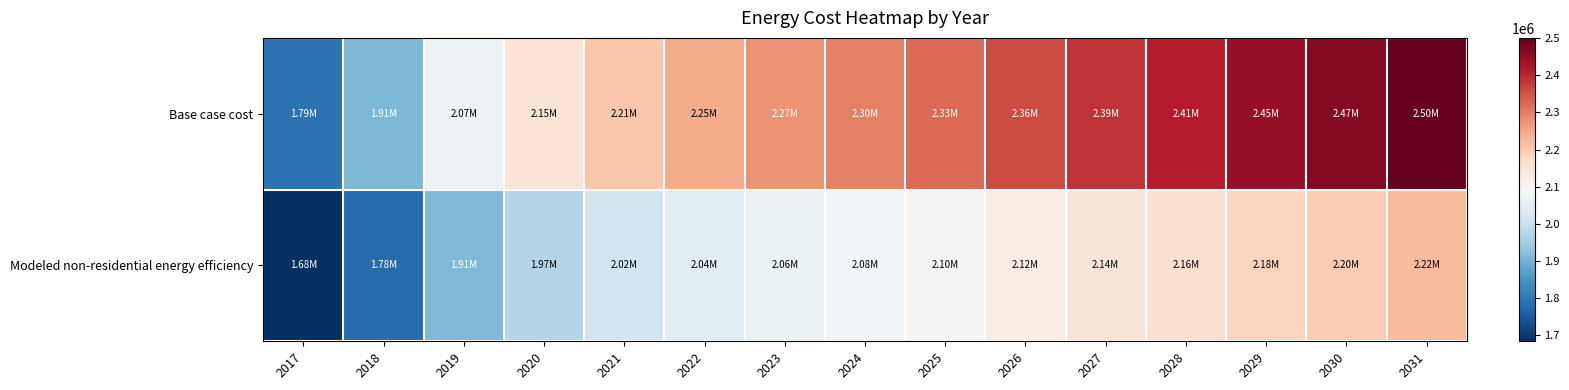

Which series changed the most between 2021 and 2030?

Base case cost